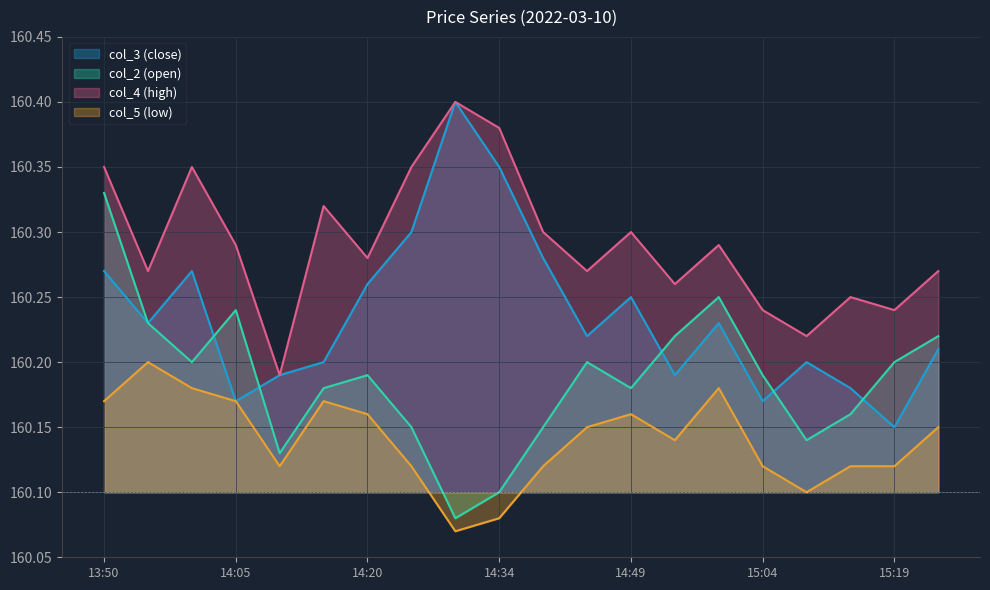

What is the difference between the maximum and second lowest values in the col_5 series?

0.1